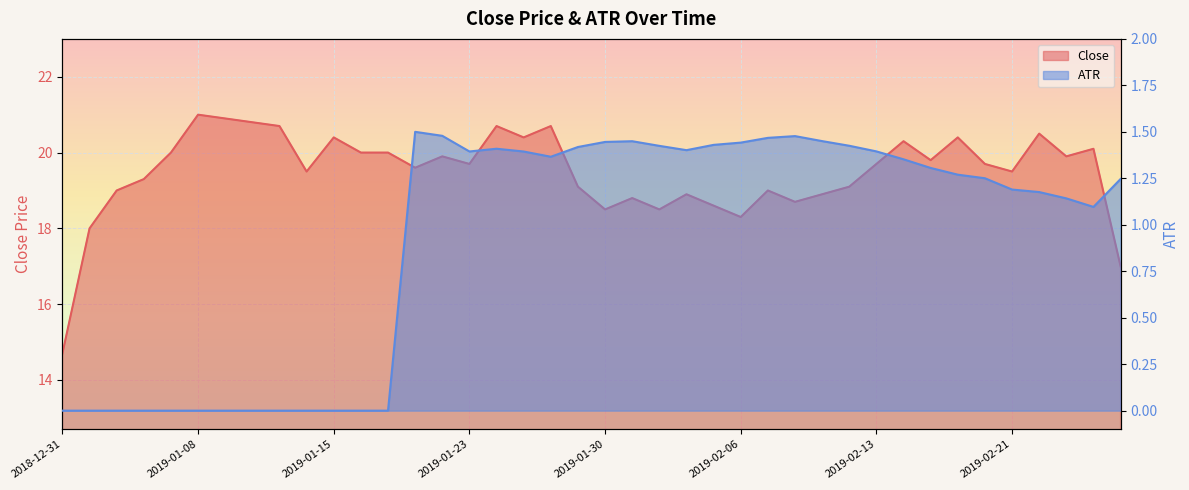

Where is the first local maximum for Close?

2019-01-08